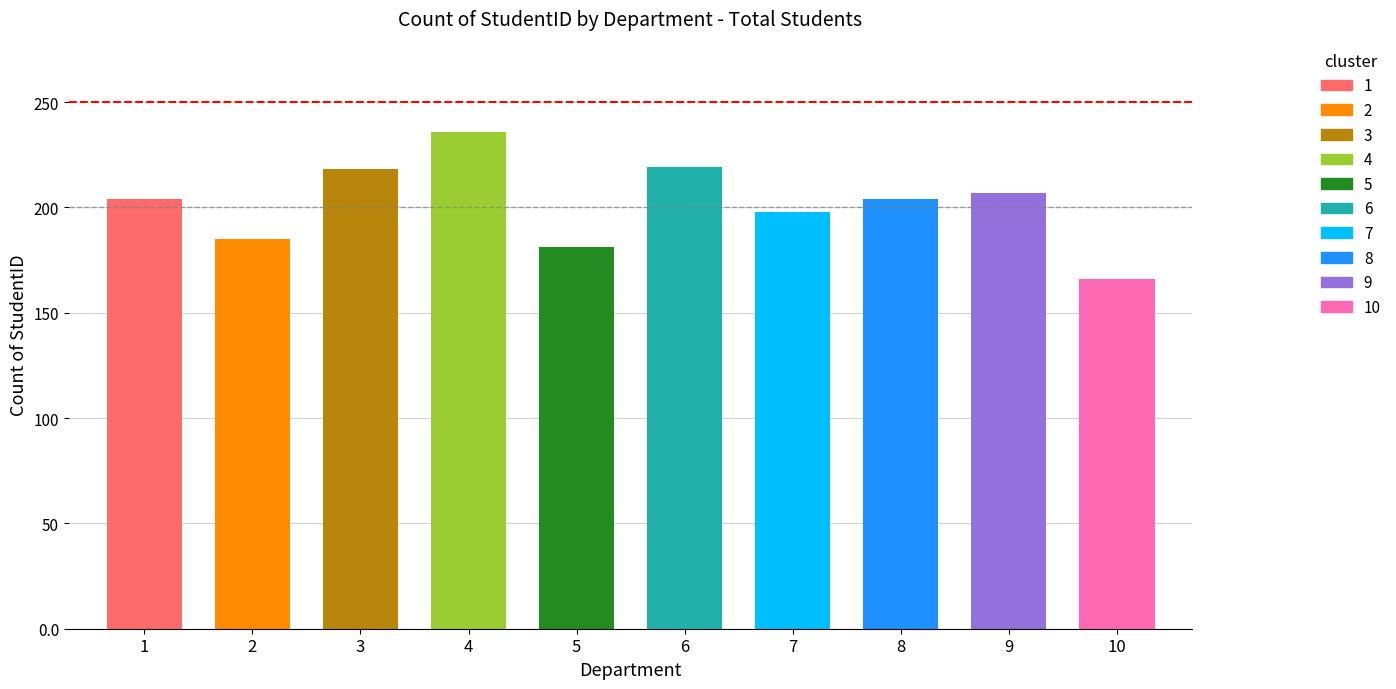

What is the smallest value displayed?

166